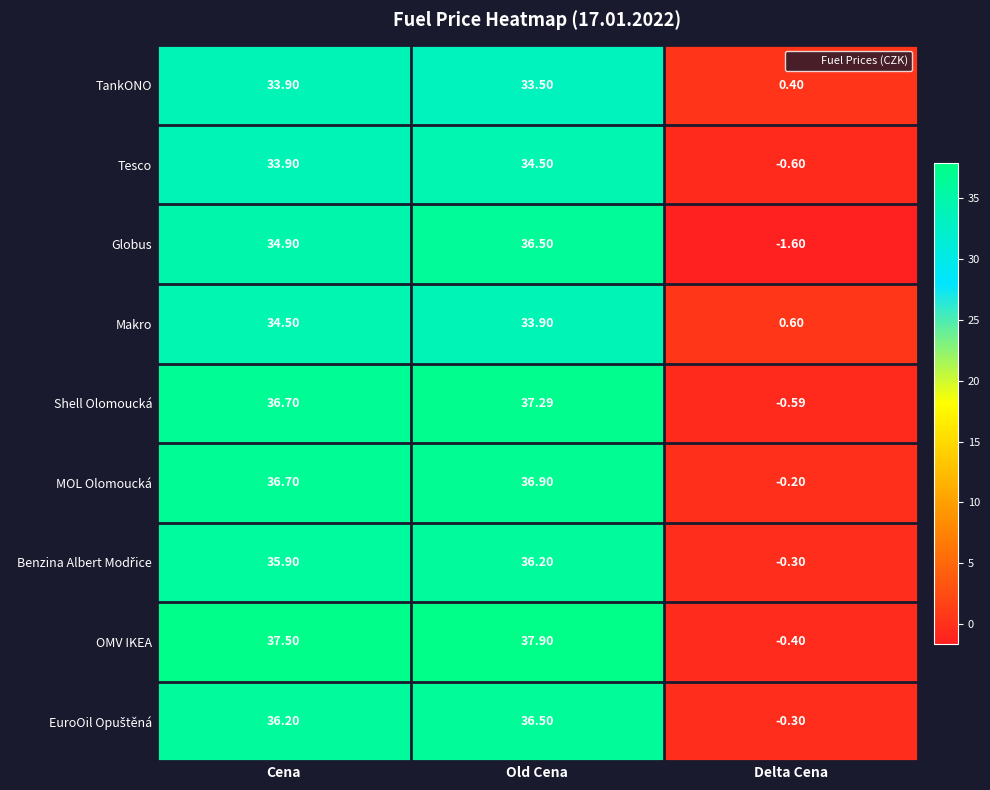

What is the spread (max minus min) of values at Old Cena?

4.4